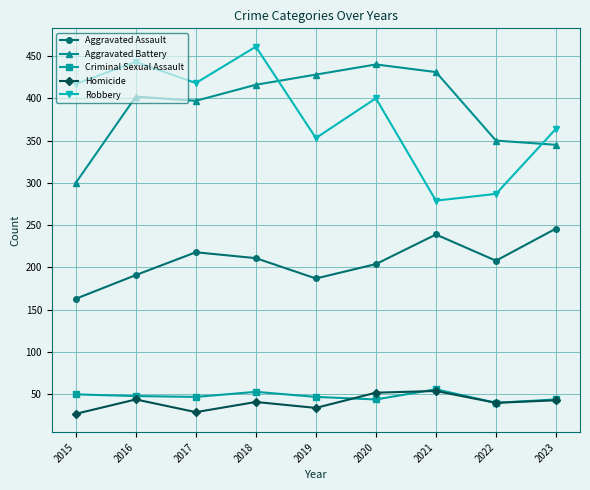

The value of Aggravated Battery at 2023 is 511. True or false?

False